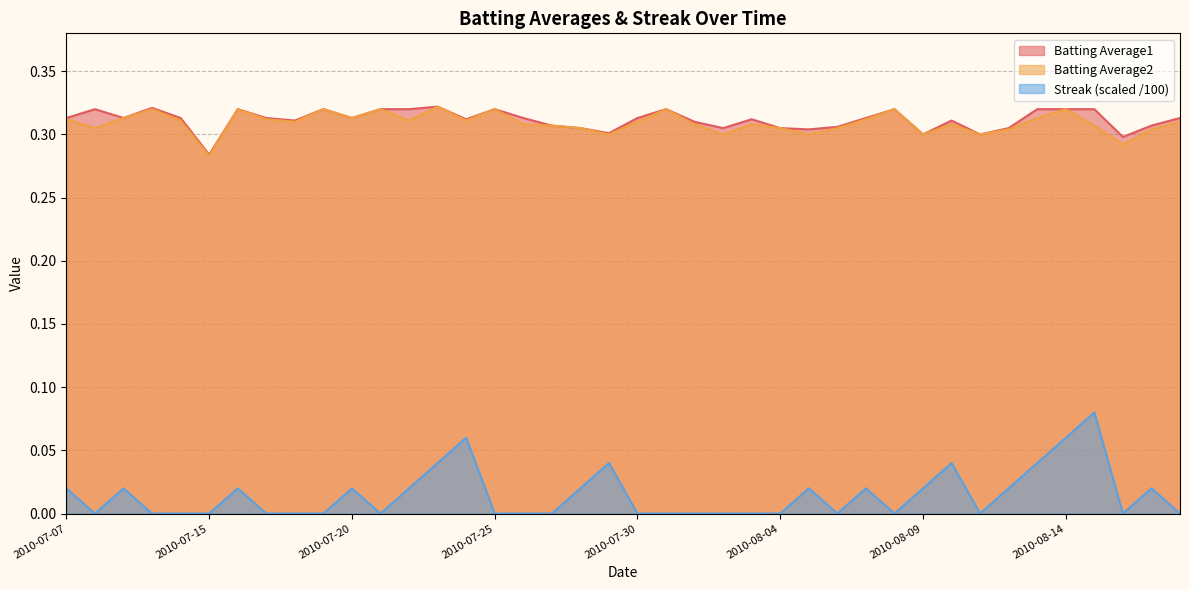

Is the value of Batting Average2 at 2010-08-04 greater than the value of Streak at 2010-08-08?

Yes